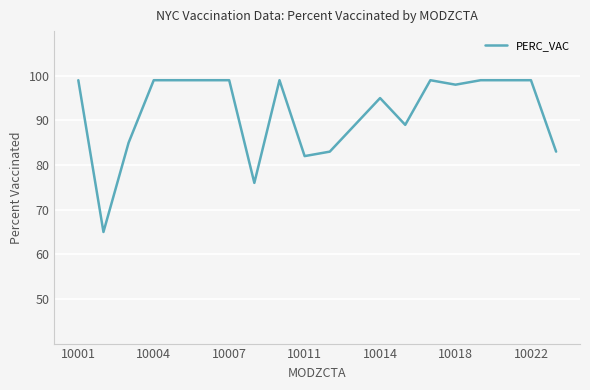

What is the smallest value displayed?

65